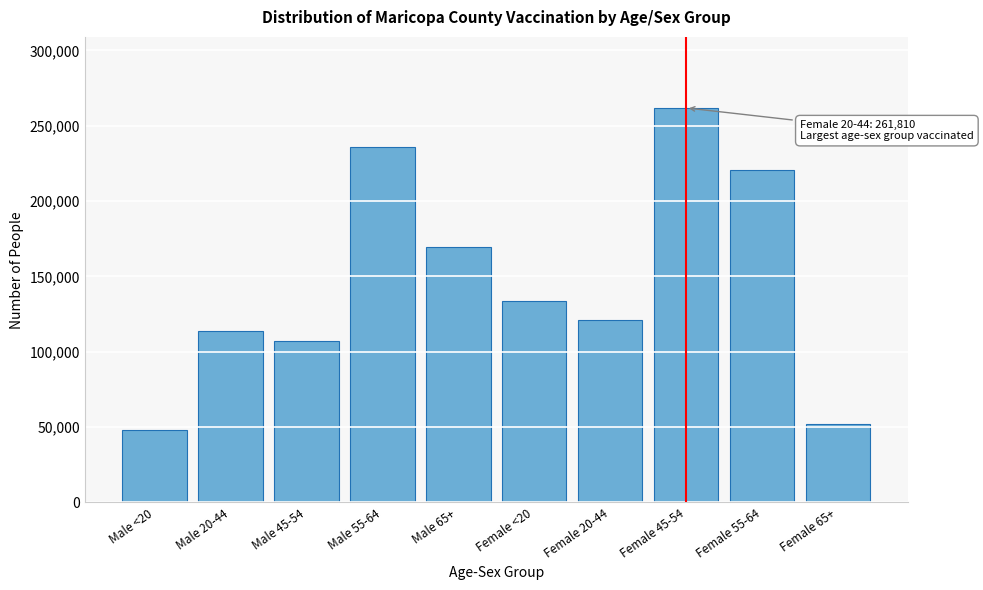

Reading right to left, list all the values displayed in this chart.

Female 65+=51912	Female 55-64=220764	Female 45-54=261810	Female 20-44=121227	Female <20=133966	Male 65+=169540	Male 55-64=236156	Male 45-54=107034	Male 20-44=113956	Male <20=48323